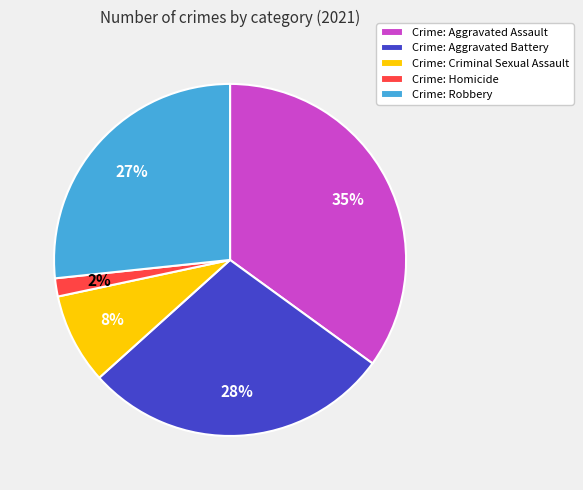

To the nearest percent, what is the difference between the Crime: Criminal Sexual Assault and Crime: Aggravated Assault slice percentages?

27%